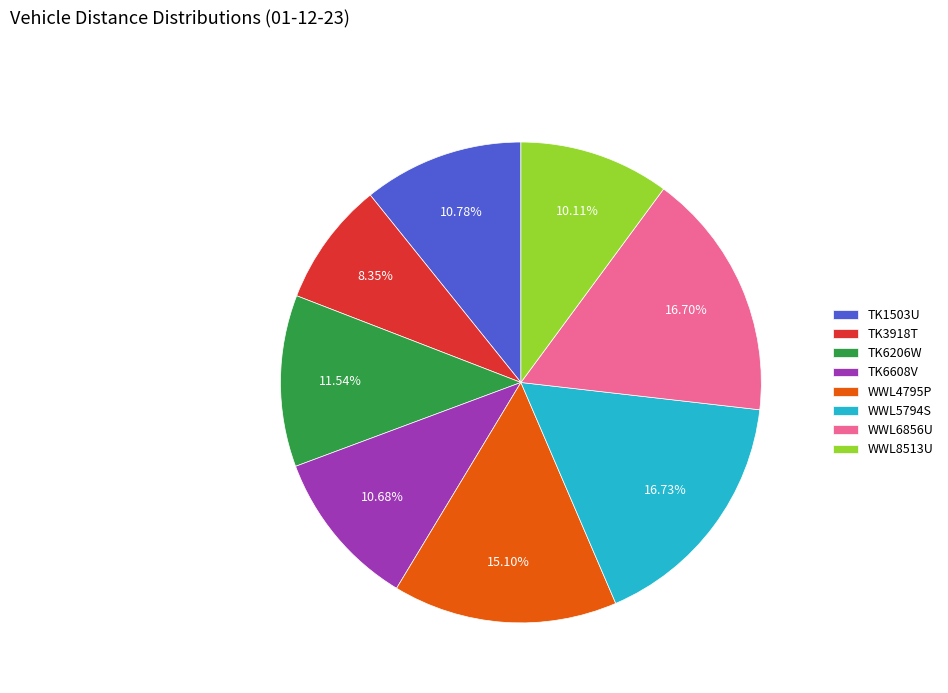

Is TK3918T the majority of the pie?

No